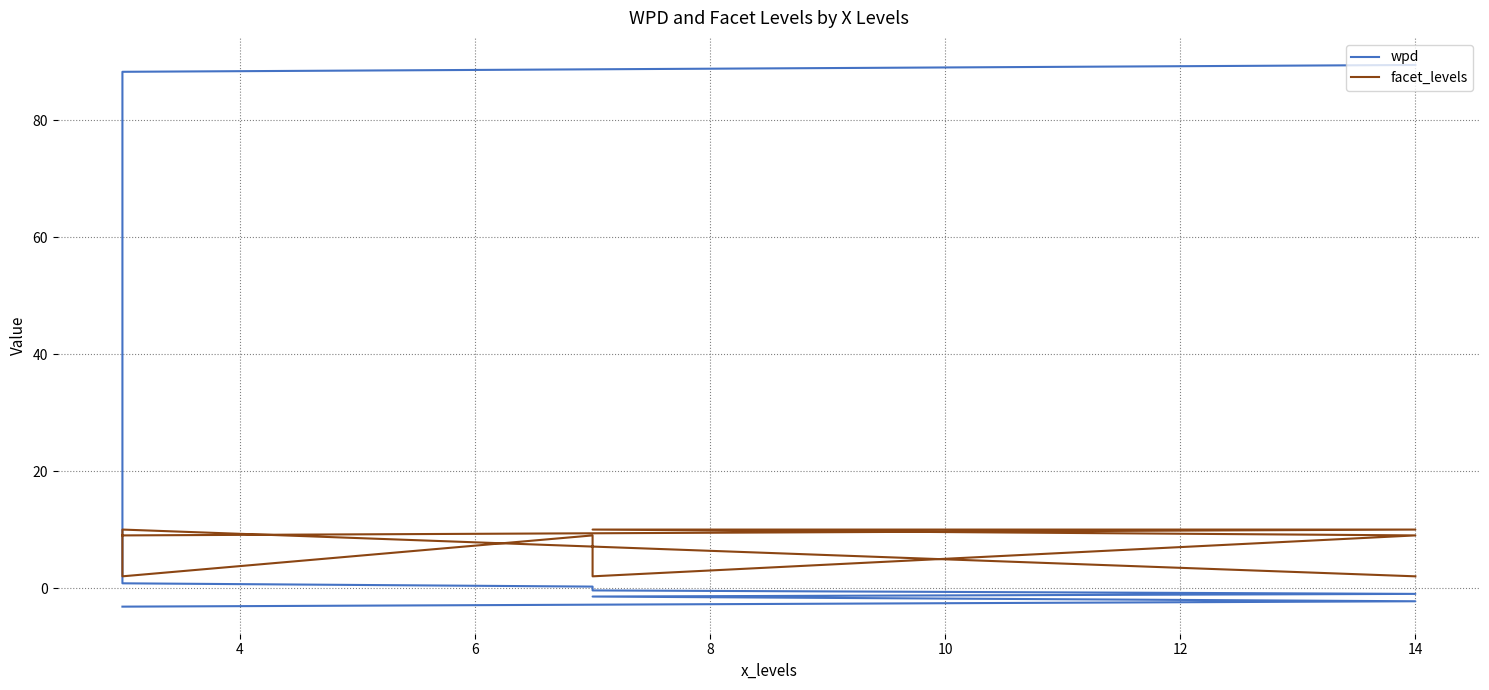

What is the maximum value shown in the chart?

89.5